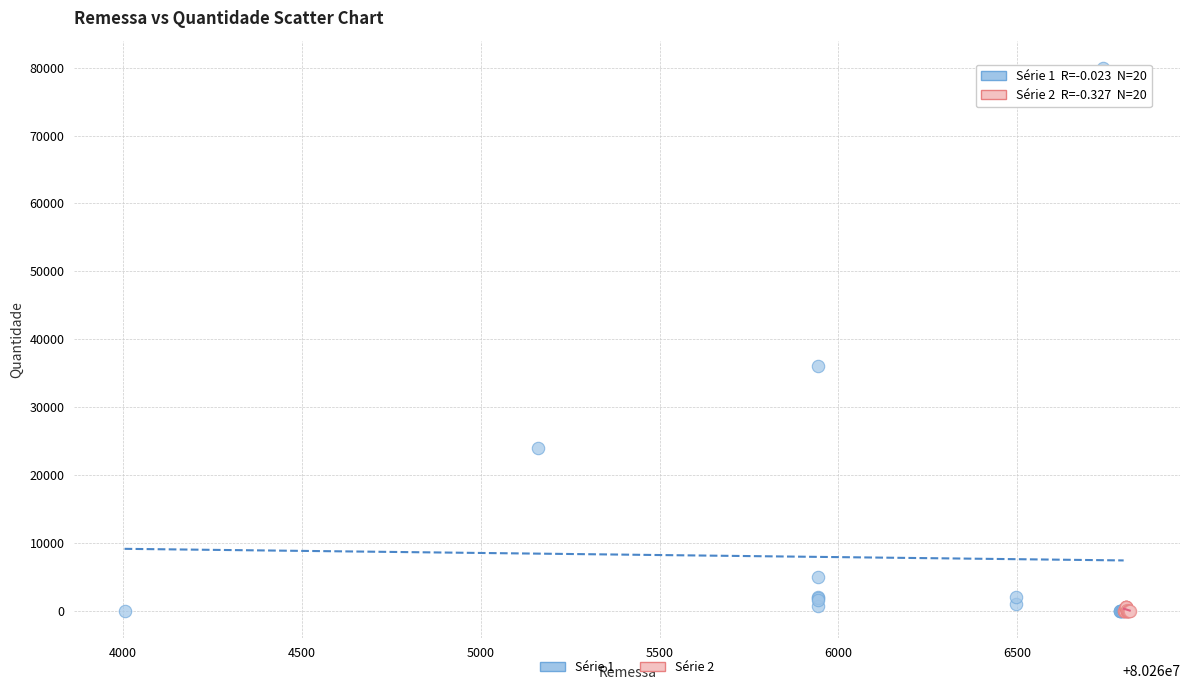

What are all the series names shown in the legend?

Série 1, Série 2